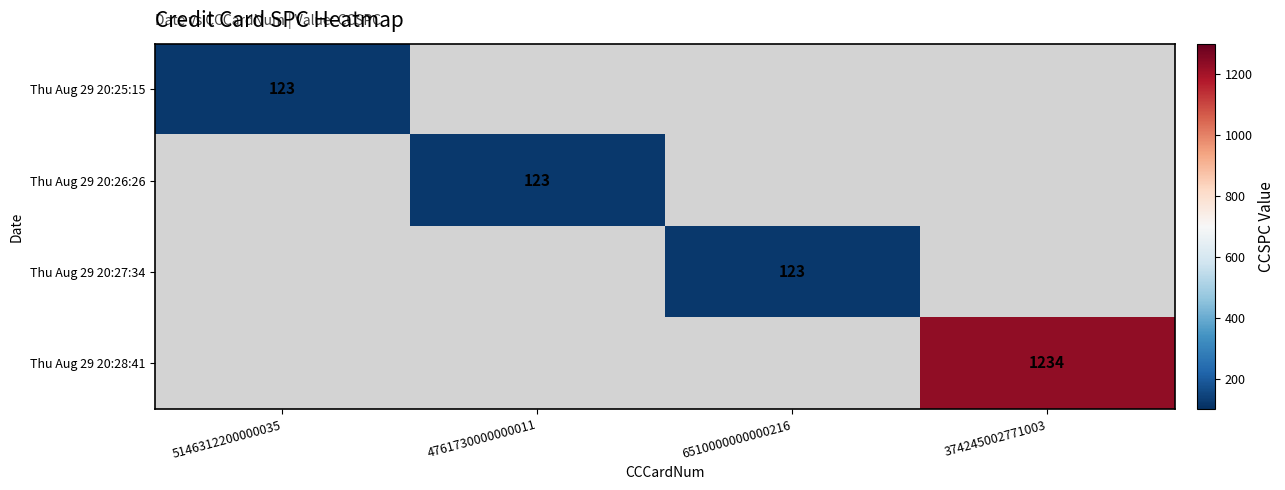

Which category has the highest value across all series?

374245002771003